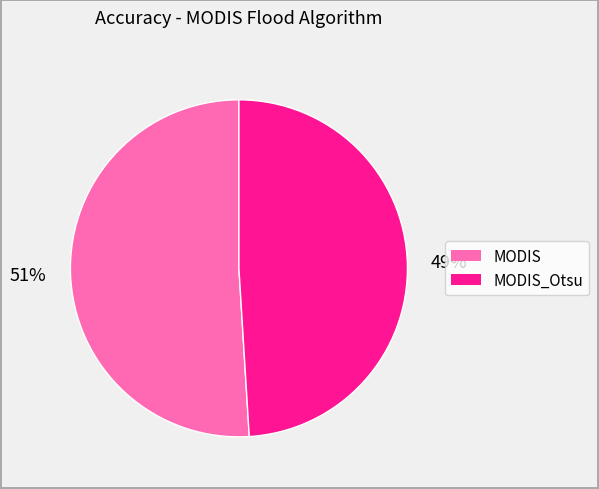

True or false: MODIS_Otsu accounts for 49% of the total.

True